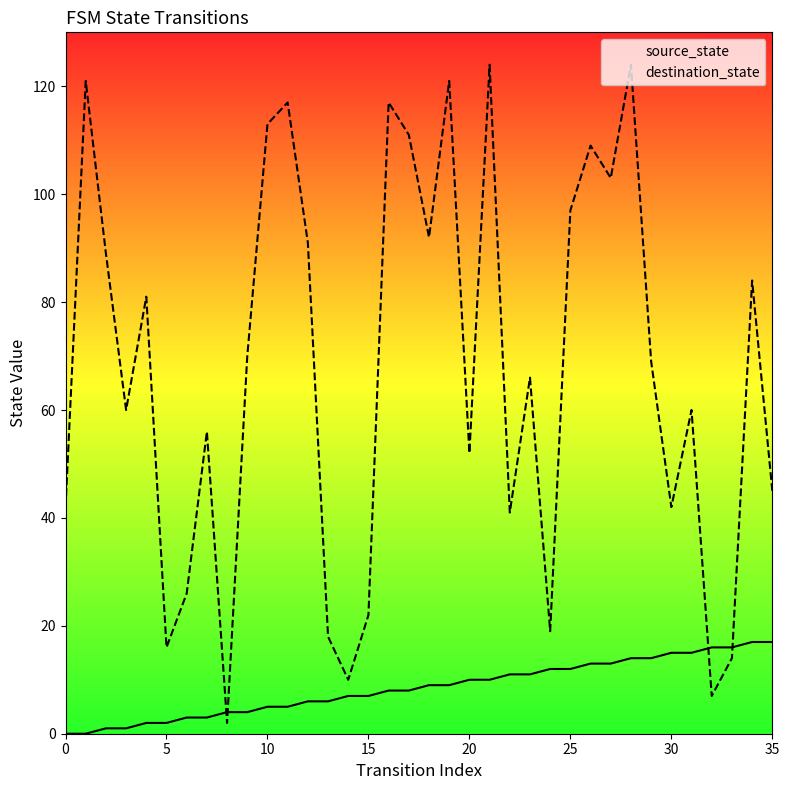

Which series has the largest range (max minus min)?

destination_state